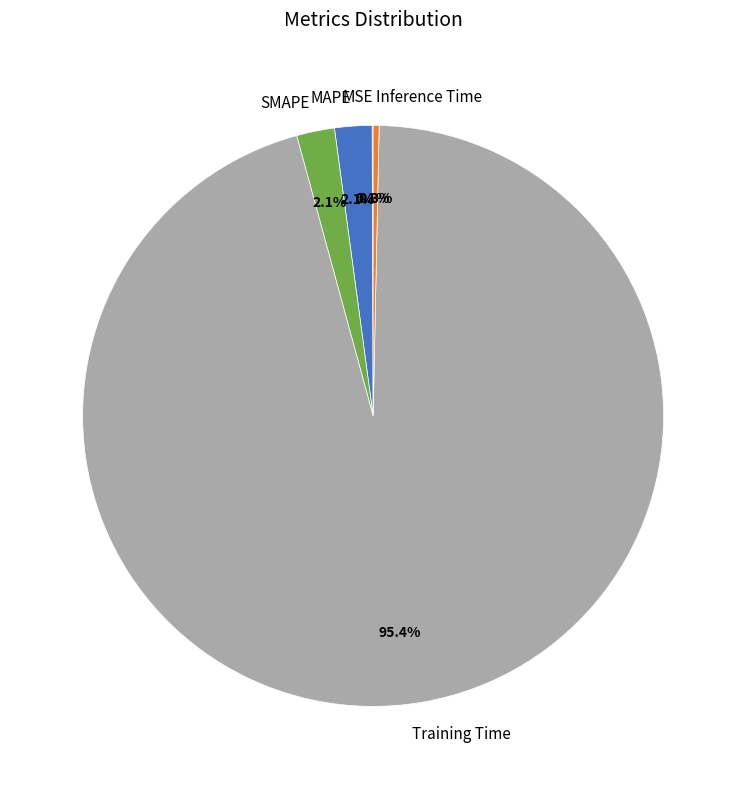

Which category has the biggest portion of the pie?

Training Time